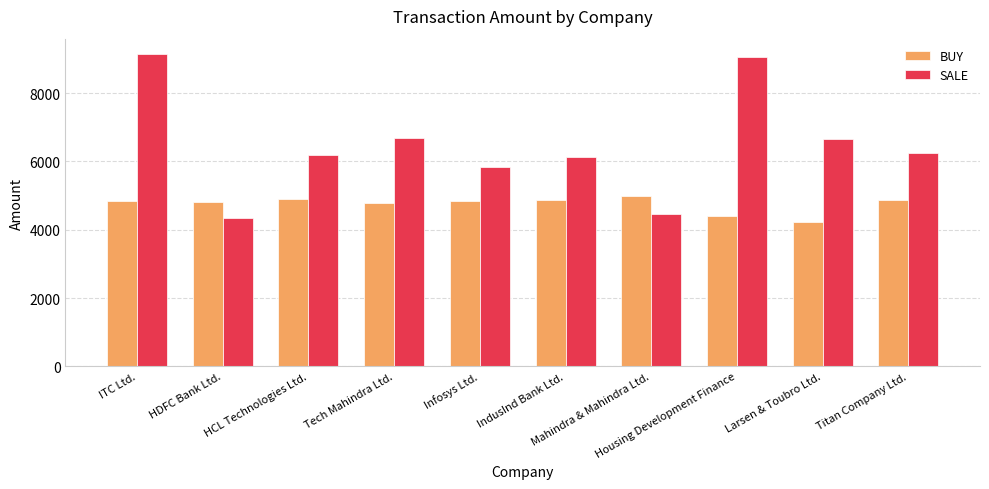

What is the minimum value shown in the chart?

4236